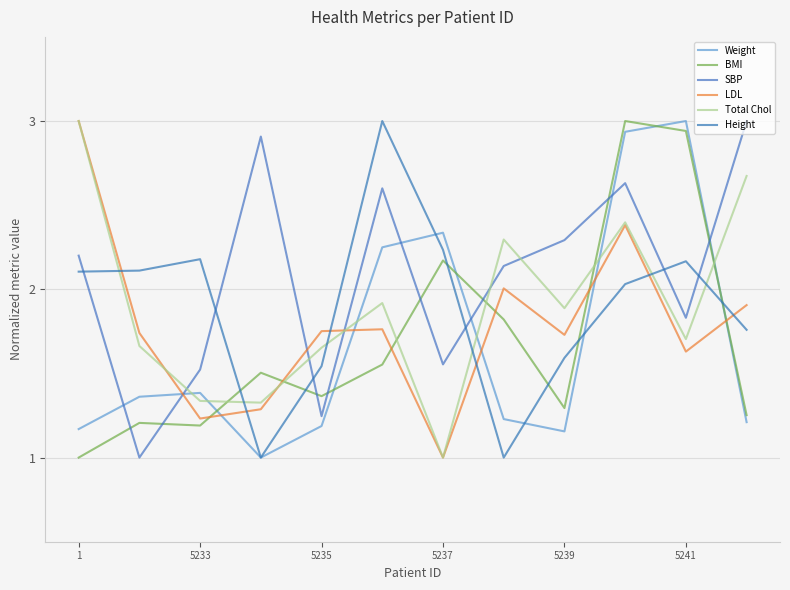

How many lines are shown in the chart?

6